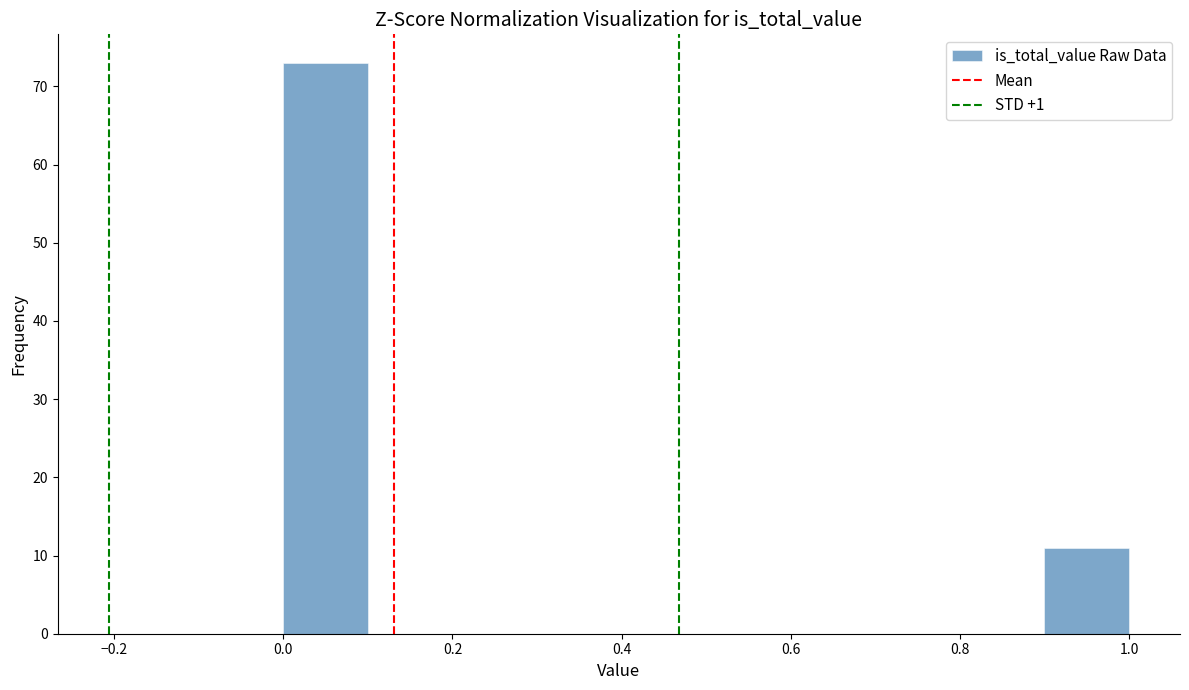

Over which range of the x-axis is the bar tallest?

0.0 to 0.1